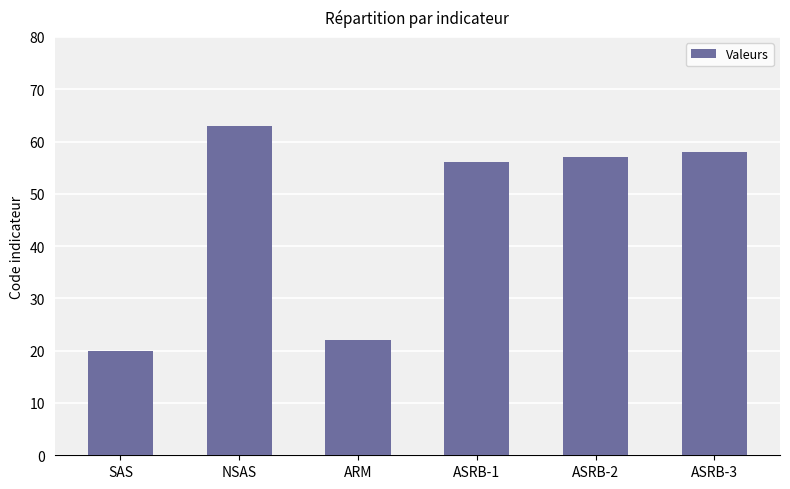

Rank the categories by value from highest to lowest.

NSAS, ASRB-3, ASRB-2, ASRB-1, ARM, SAS